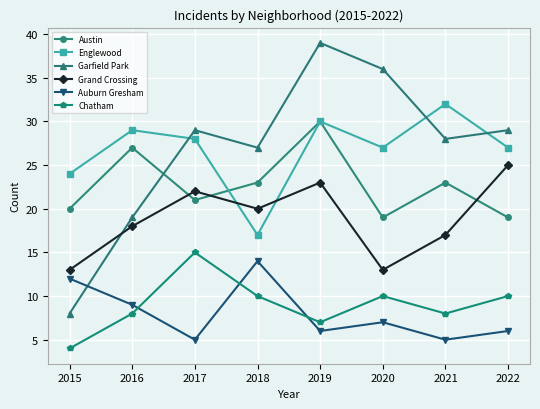

What is the sum of the Austin values at 2022 and 2020?

38